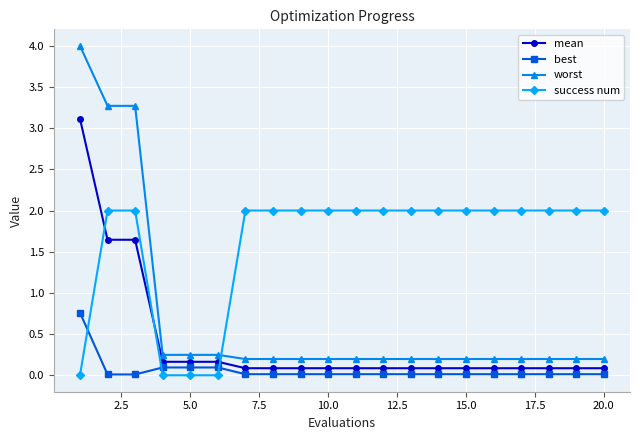

What is the value of the mean point at the 8th from the left?

0.1